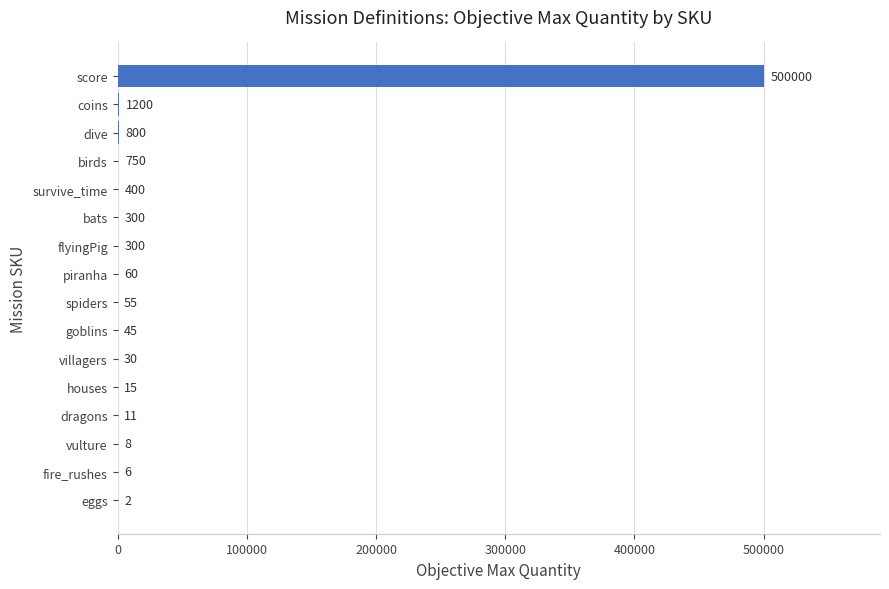

Are the bars grouped side by side (vs. stacked)?

No